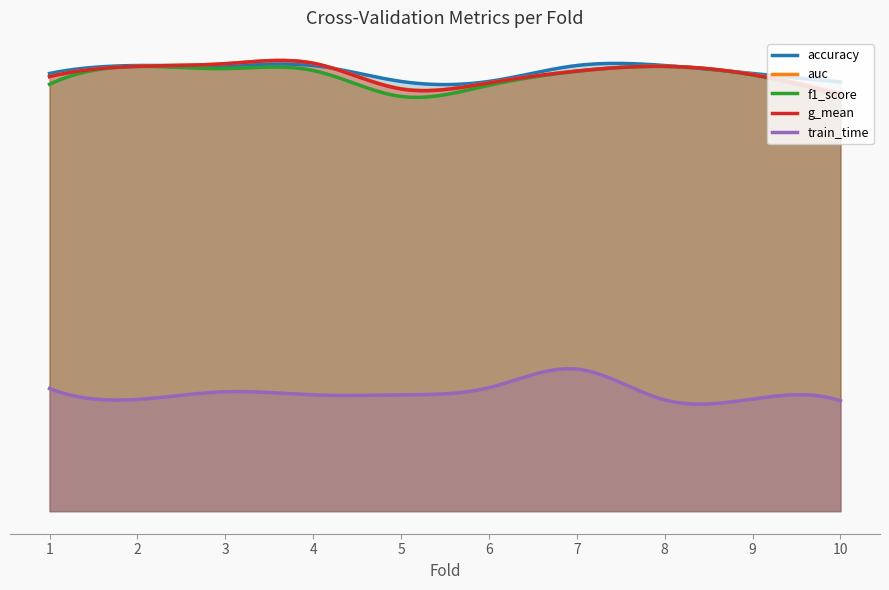

What is the sum of all g_mean values?

9.6